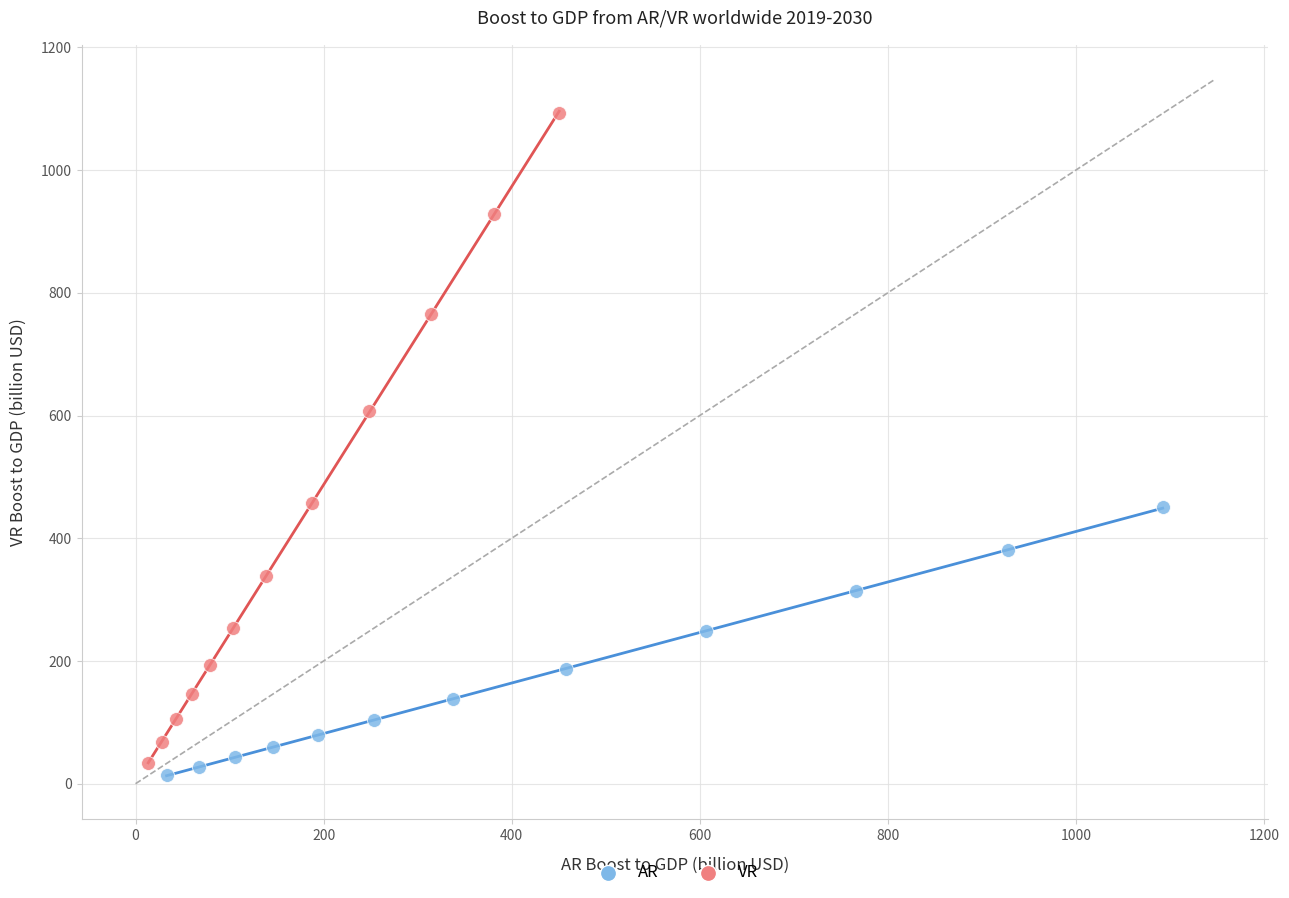

Which series contains the highest Y value?

VR